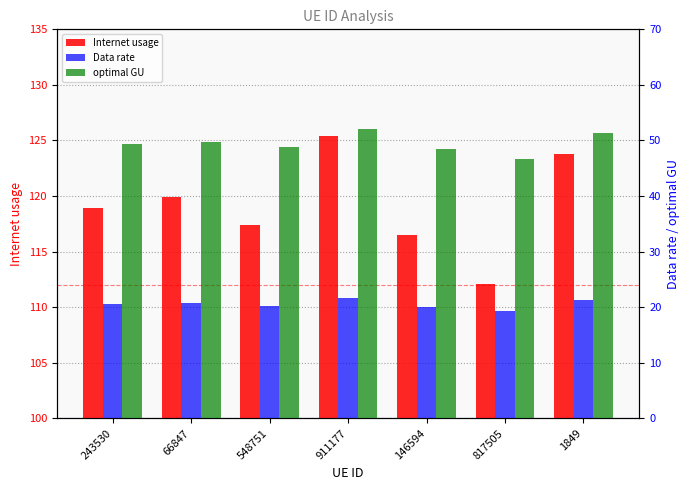

The Internet usage series shows 71.9 at 1849. True or false?

False